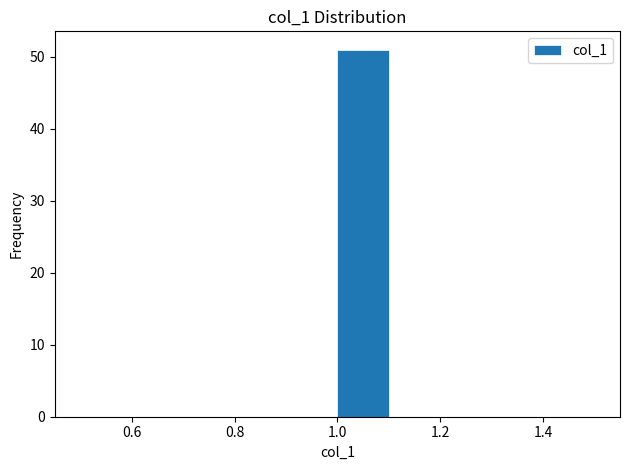

Reading left to right, transcribe this chart: for each bar, give the range it covers on the x-axis and its height. The values are not printed on the chart, so give them approximately, as read against the axis.

0.5 to 0.6: 0
0.6 to 0.7: 0
0.7 to 0.8: 0
0.8 to 0.9: 0
0.9 to 1.0: 0
1.0 to 1.1: 51
1.1 to 1.2: 0
1.2 to 1.3: 0
1.3 to 1.4: 0
1.4 to 1.5: 0